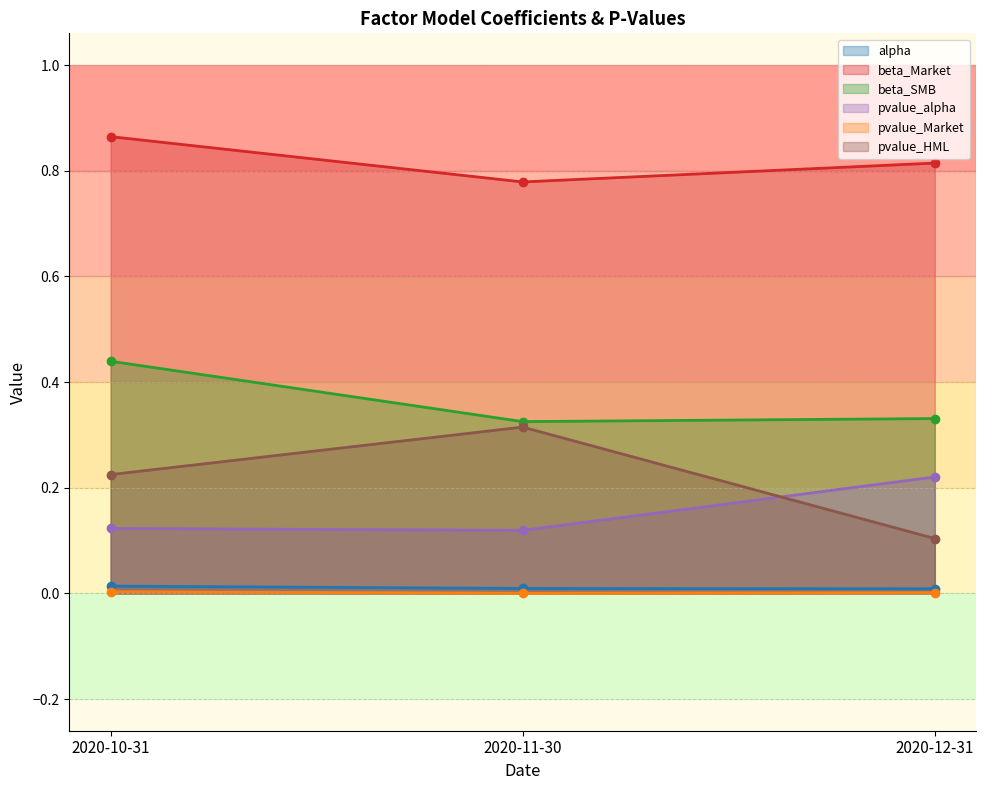

At which label does pvalue_alpha reach its peak?

2020-12-31